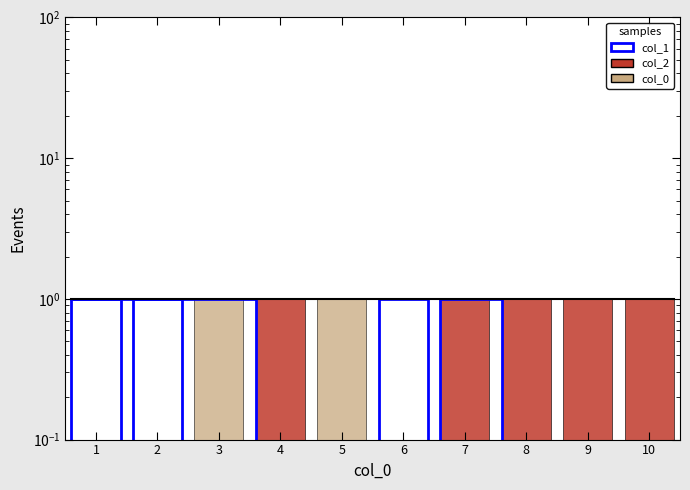

What value does the col_0 series have at 5?

1